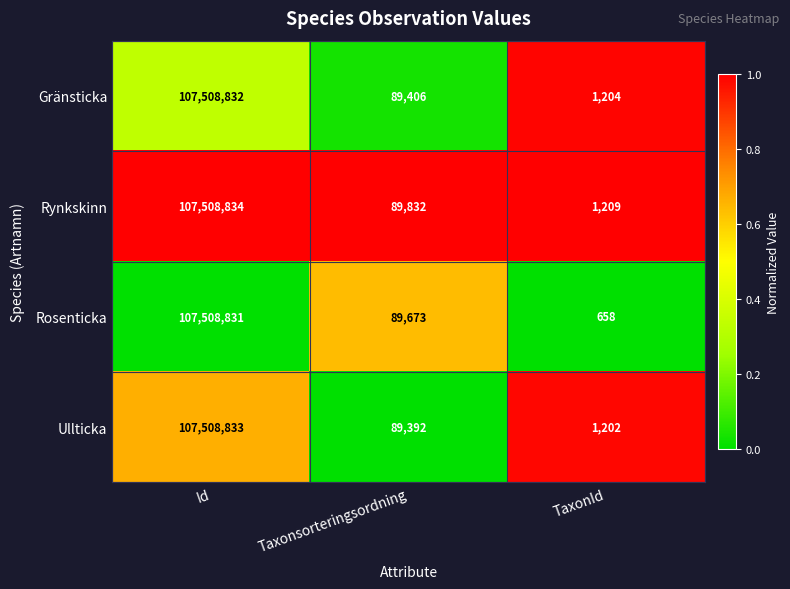

What is the sum of all Rosenticka values?

107599162